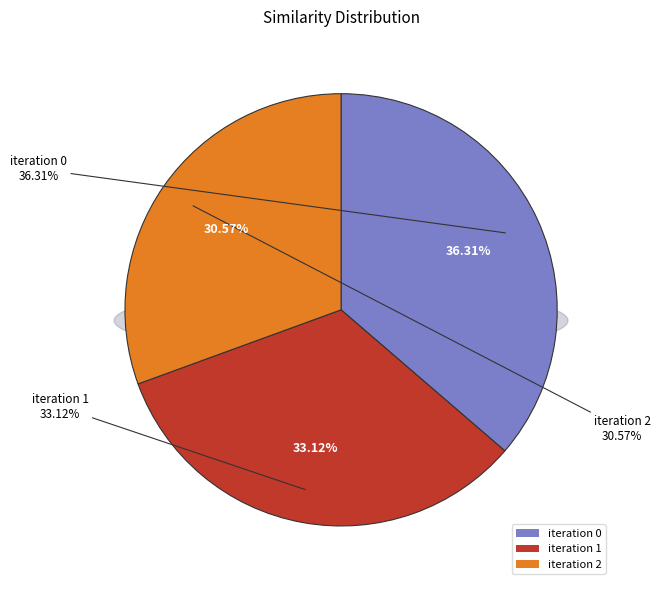

Does 2 represent more than half of the total?

Yes